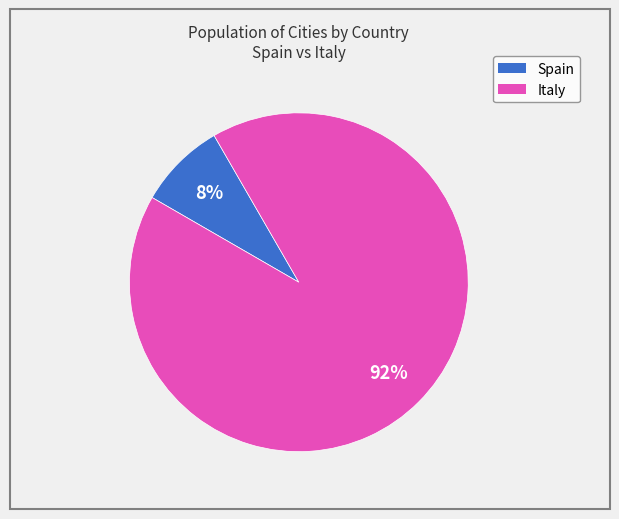

How many slices are in this pie chart?

2